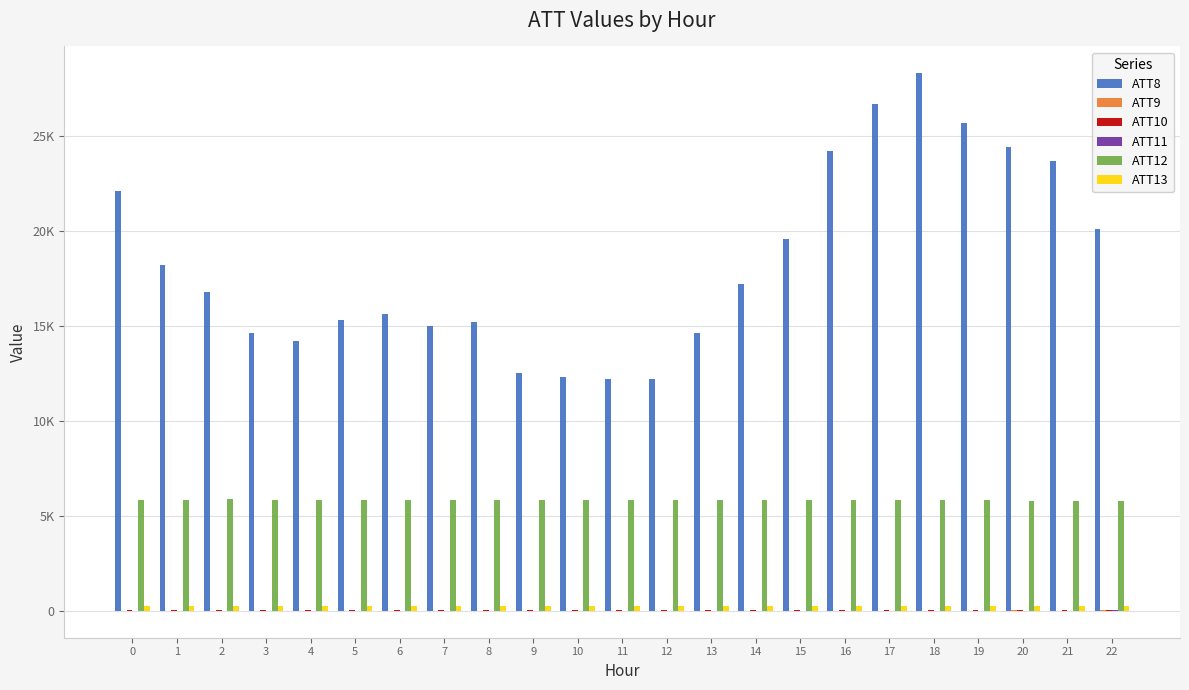

Which series has the largest range (max minus min)?

ATT8